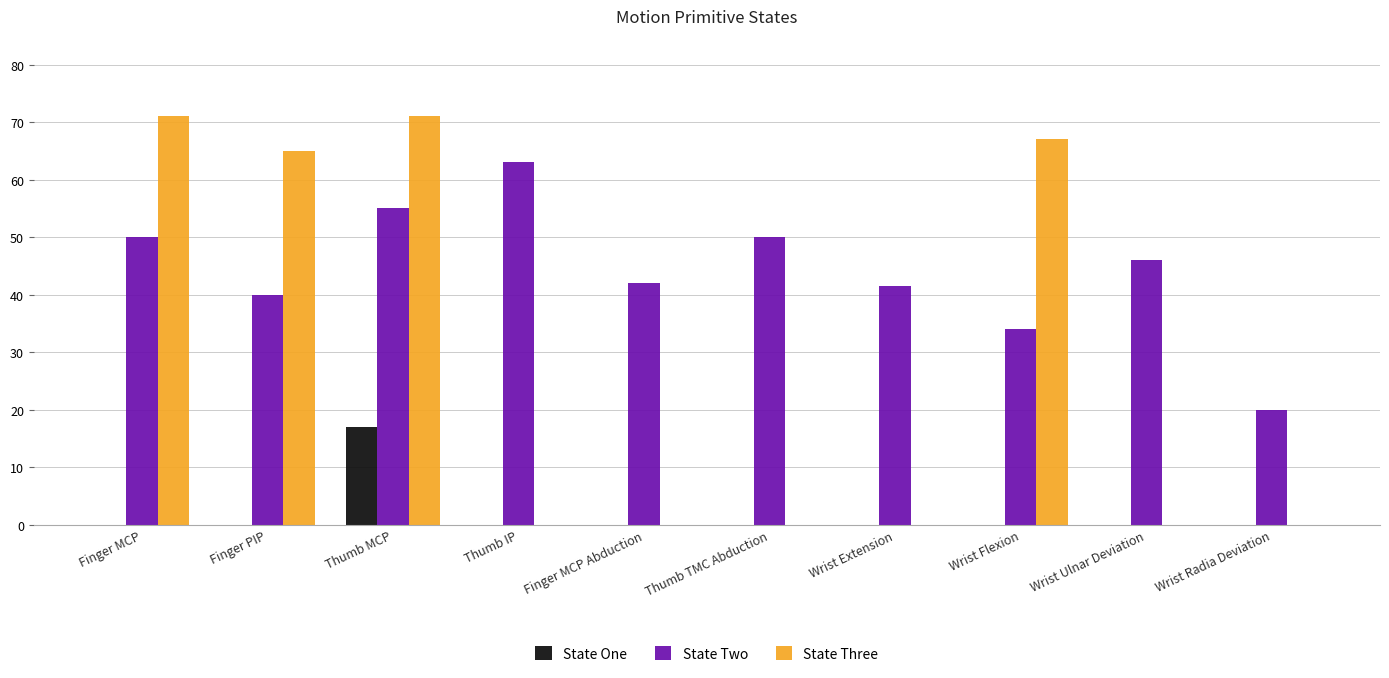

Which category has the highest value in the State One series?

Thumb MCP